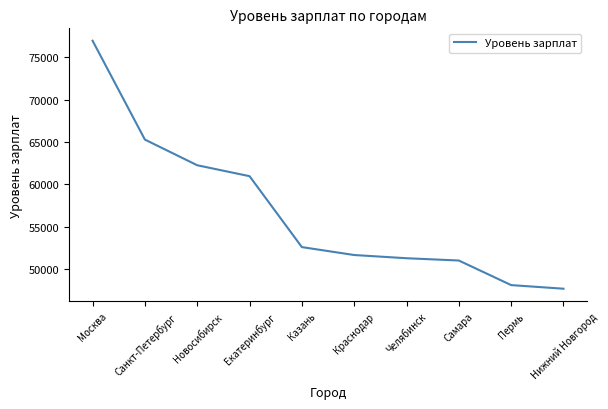

What is the change in value from Новосибирск to Краснодар?

-10610